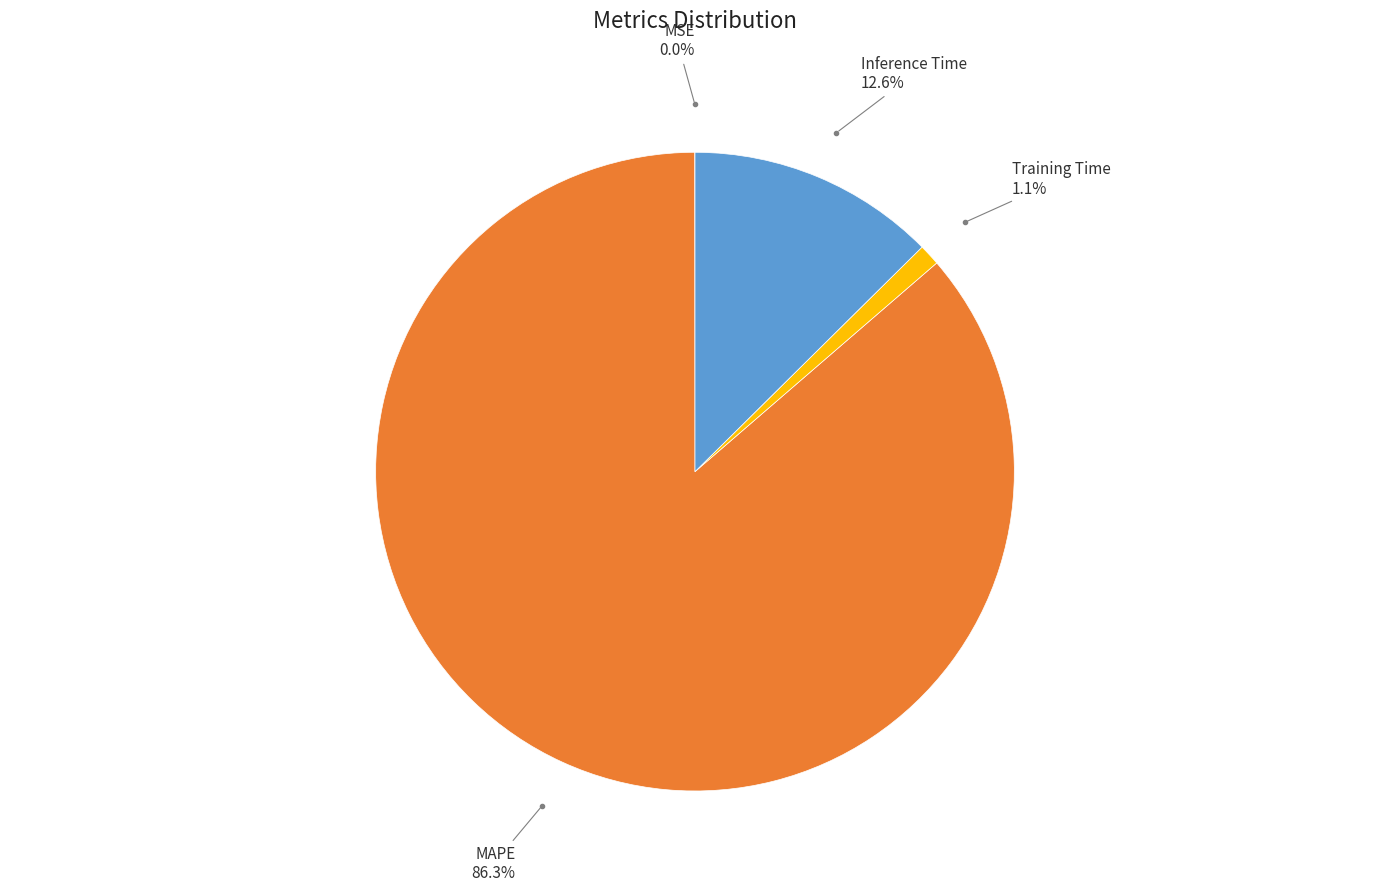

Is there a majority slice in this chart?

Yes